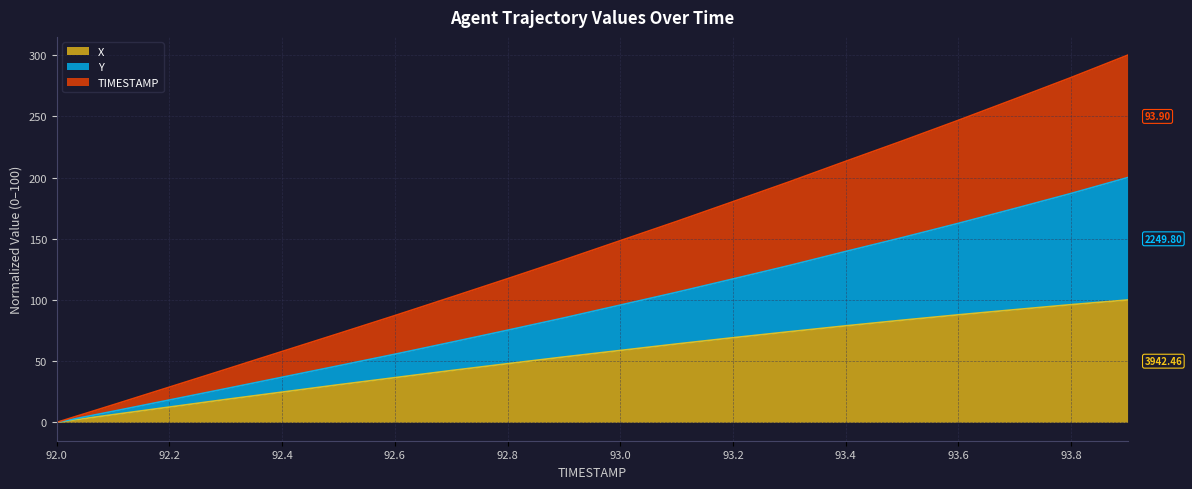

Reading left to right, what are all the values shown in this chart?

X: 0.0	6.3	12.5	18.7	24.7	30.7	36.5	42.3	47.9	53.5	58.8	64.1	69.2	74.1	78.9	83.5	87.9	92.1	96.2	100.0
Y: 0.0	9.0	18.3	27.5	36.9	46.2	55.7	65.4	75.3	85.4	95.8	106.3	117.2	128.2	139.7	151.0	162.7	174.8	187.1	200.0
TIMESTAMP: 0.0	14.3	28.8	43.3	57.9	72.5	87.3	102.3	117.4	132.7	148.5	164.2	180.4	196.6	213.4	229.9	246.9	264.2	281.8	300.0